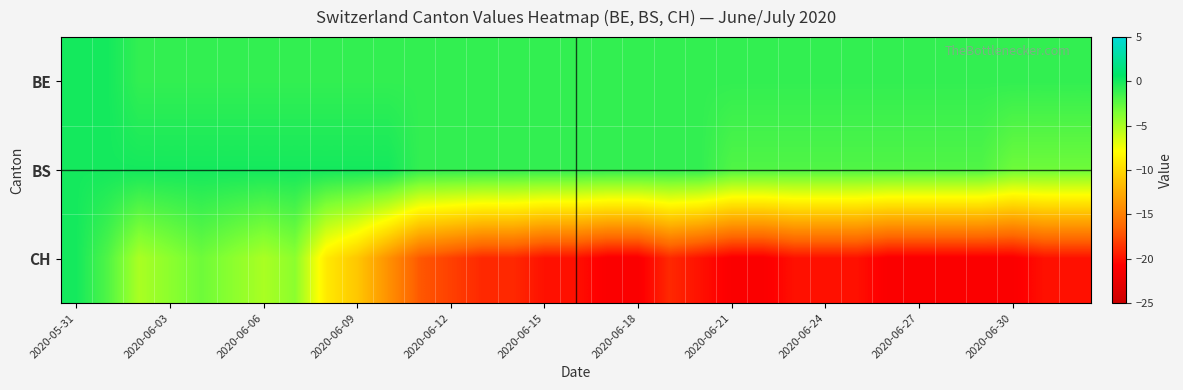

Reading left to right, extract all data points from this chart.

BE: 0	0	-1	-1	-1	-1	-1	-1	-1	-1	-1	-1	-1	-1	-1	-1	-1	-1	-1	-1	-1	-1	-1	-1	-1	-1	-1	-1	-1	-1	-1	-1	-1
BS: 0	0	0	0	0	0	0	0	0	0	0	-1	-1	-1	-1	-1	-1	-1	-1	-1	-1	-2	-2	-2	-2	-2	-2	-2	-2	-2	-3	-3	-3
CH: 0	-2	-5	-4	-3	-4	-5	-4	-9	-11	-14	-17	-18	-19	-19	-20	-20	-21	-21	-19	-20	-21	-21	-20	-20	-20	-21	-21	-21	-21	-21	-20	-20